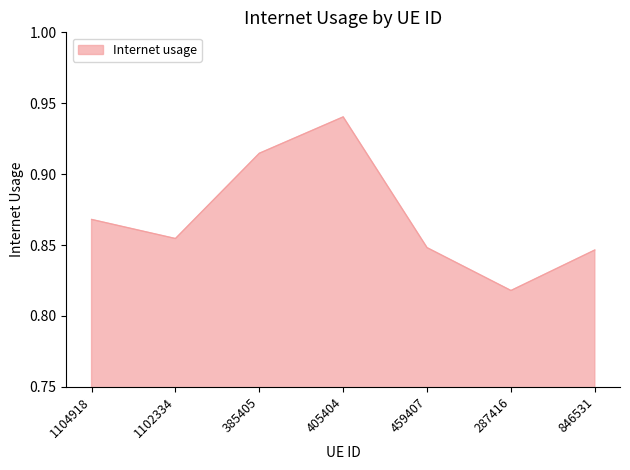

What position from the left is 459407?

5